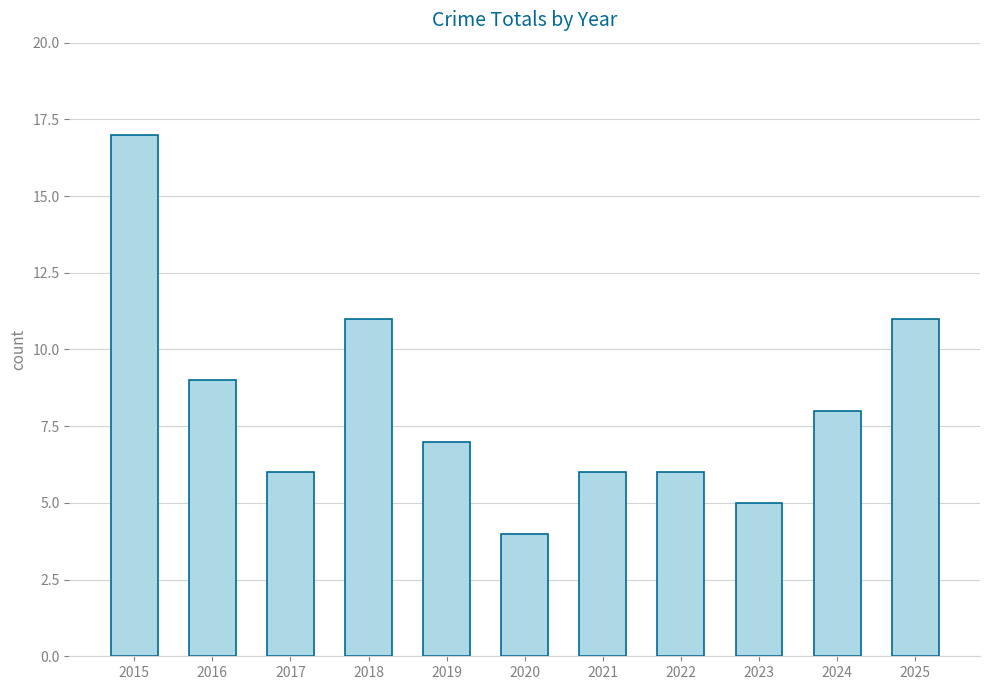

What is the greatest value displayed?

17